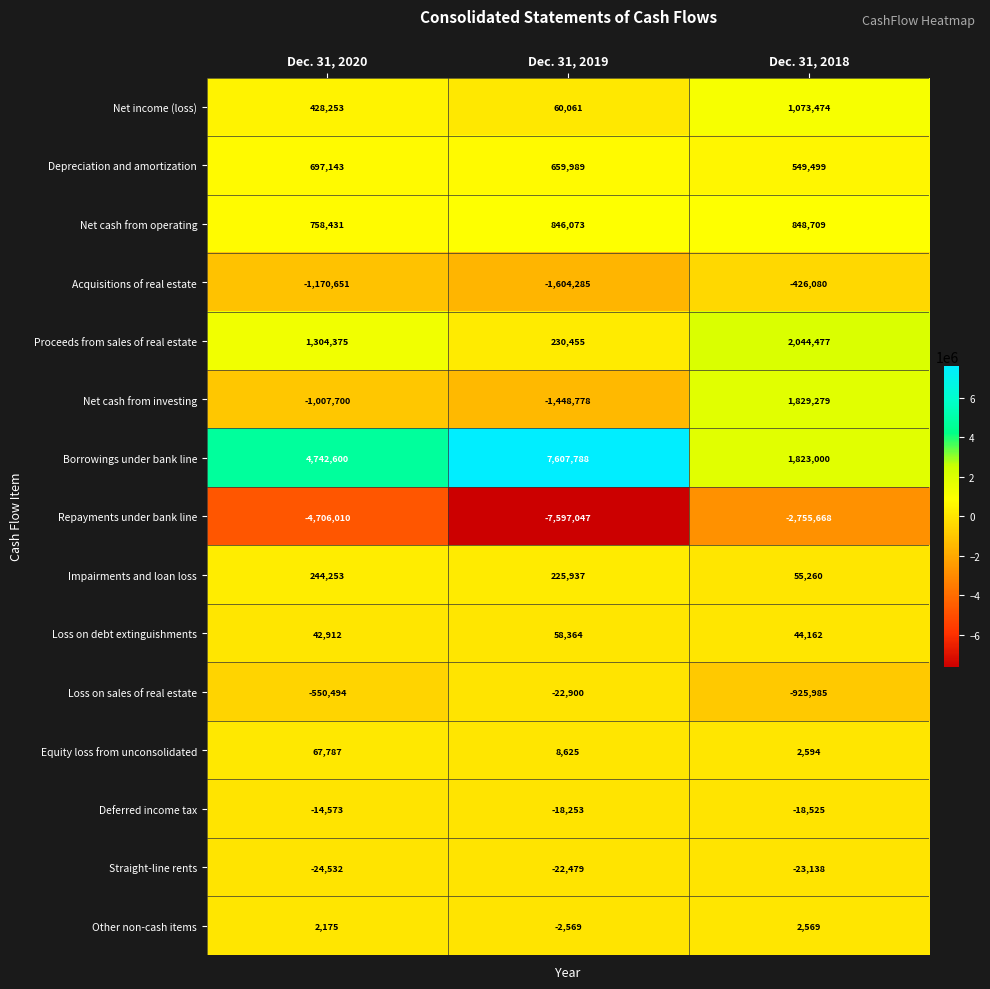

The value of Depreciation and amortization at Dec. 31, 2019 is 993117. True or false?

False